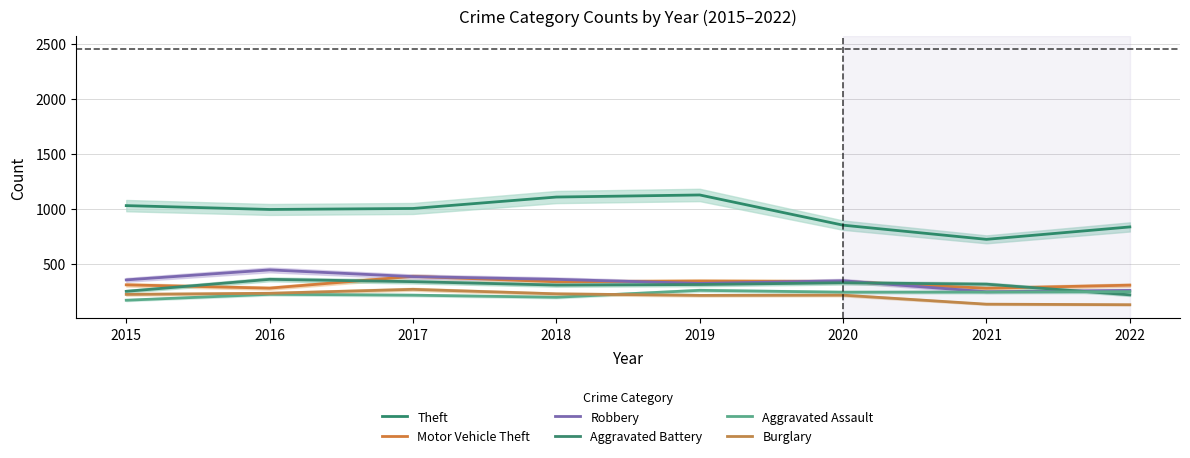

True or false: Burglary has a value of 231 at 2016.

True